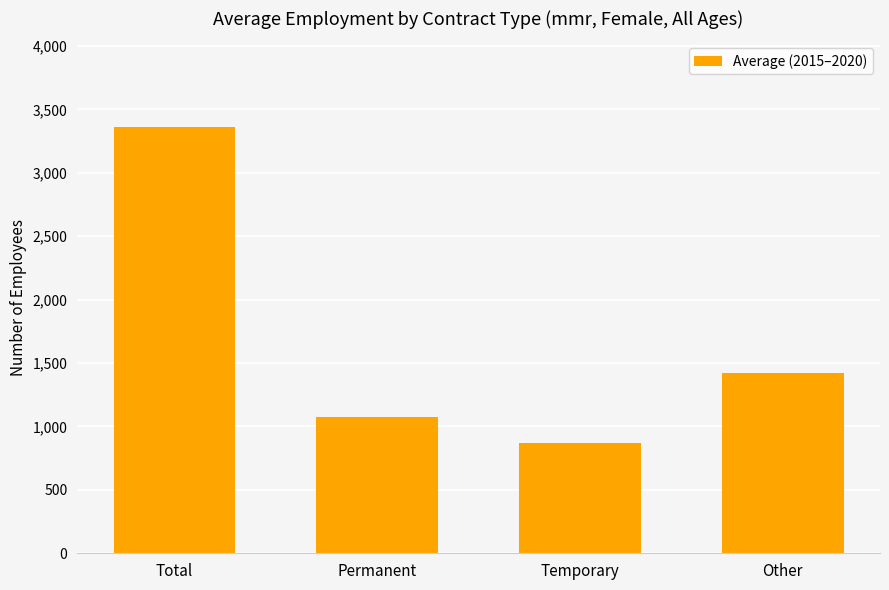

List the labels in order of value, smallest first.

Temporary, Permanent, Other, Total